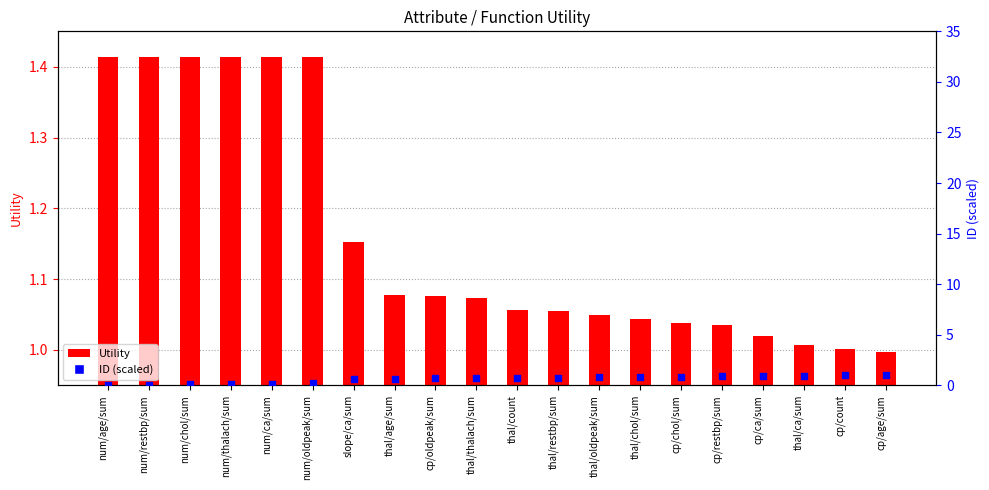

Which series reaches the minimum Y coordinate?

ID (scaled)